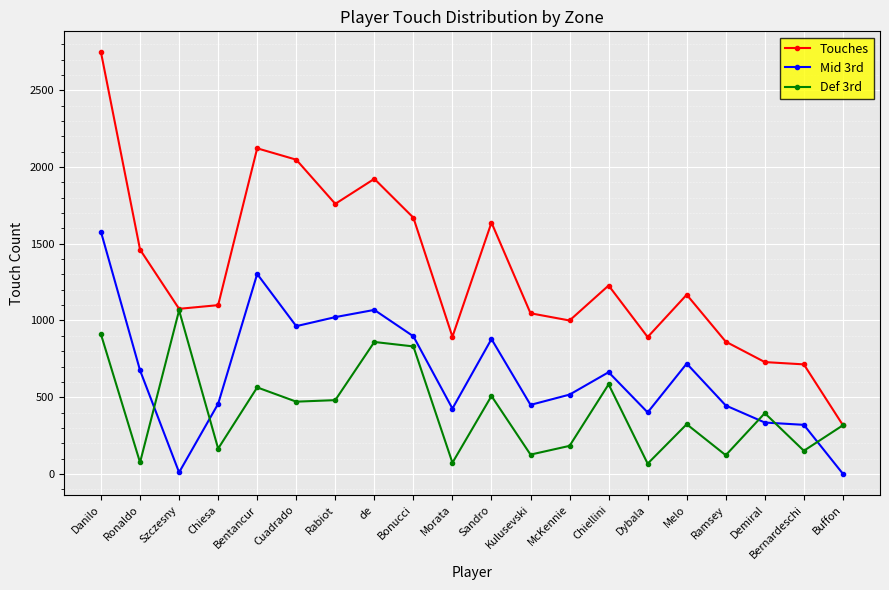

True or false: Touches and Mid 3rd intersect in this chart.

False